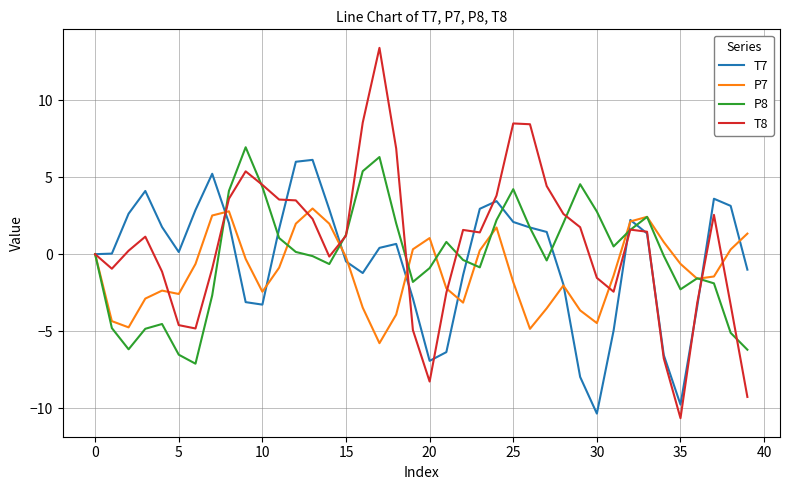

What is the smallest value displayed?

-10.7